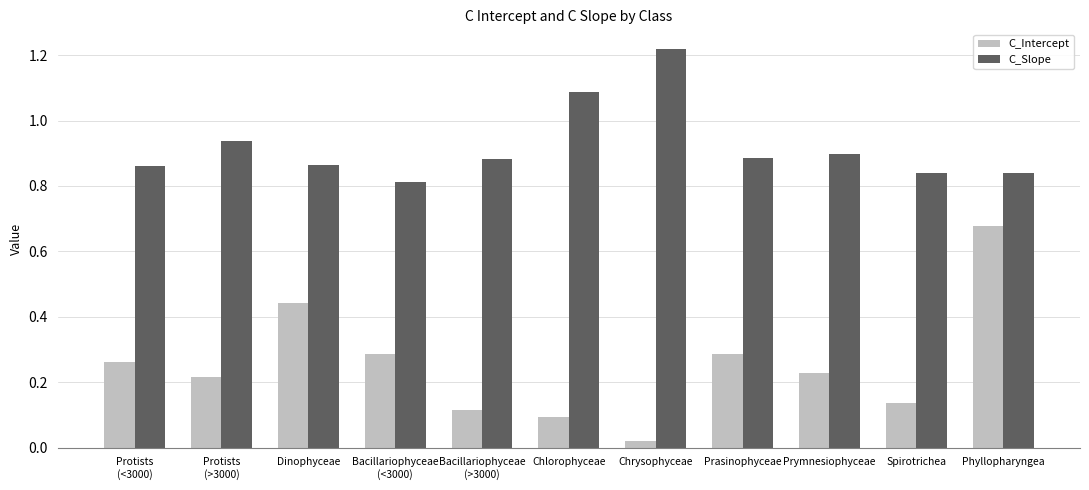

At how many categories does at least one series exceed 0?

11